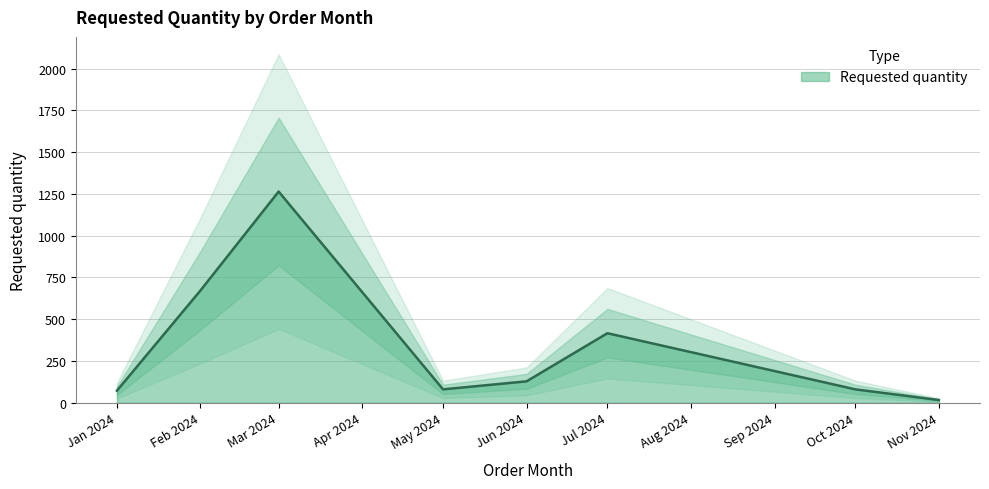

True or false: Requested quantity has a value of 1834 at Mar 2024.

False